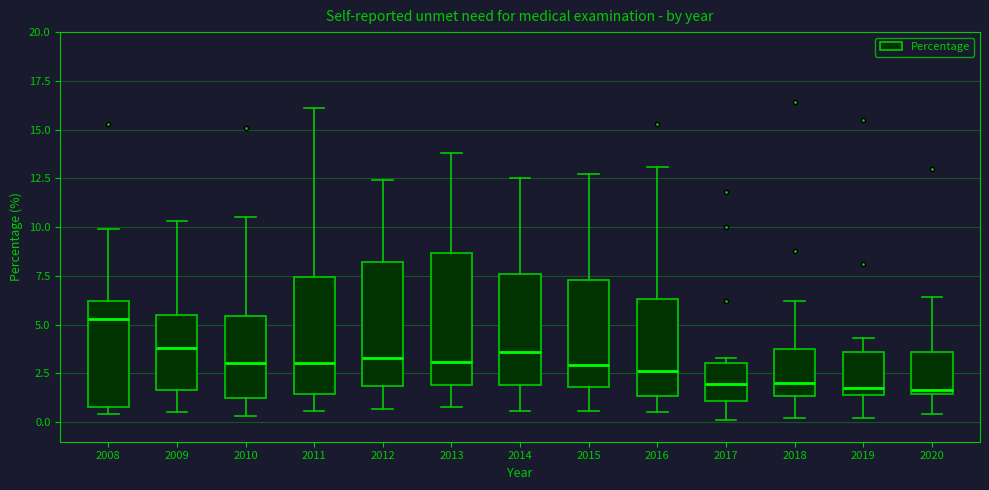

Reading left to right, read every box against the y-axis: the position of its median line, the range the box covers, and the ends of its whiskers. The values are not printed on the chart, so give them approximately, as read against the axis.

2008: median 5.5, box 1.0 to 6.0, whiskers 0.5 to 10.0
2009: median 4.0, box 1.5 to 5.5, whiskers 0.5 to 10.5
2010: median 3.0, box 1.5 to 5.5, whiskers 0.5 to 10.5
2011: median 3.0, box 1.5 to 7.5, whiskers 0.5 to 16.0
2012: median 3.5, box 2.0 to 8.0, whiskers 0.5 to 12.5
2013: median 3.0, box 2.0 to 8.5, whiskers 1.0 to 14.0
2014: median 3.5, box 2.0 to 7.5, whiskers 0.5 to 12.5
2015: median 3.0, box 2.0 to 7.5, whiskers 0.5 to 12.5
2016: median 2.5, box 1.5 to 6.5, whiskers 0.5 to 13.0
2017: median 2.0, box 1.0 to 3.0, whiskers 0.0 to 3.5
2018: median 2.0, box 1.5 to 4.0, whiskers 0.0 to 6.0
2019: median 2.0, box 1.5 to 3.5, whiskers 0.0 to 4.5
2020: median 1.5 (just above the box's lower edge), box 1.5 to 3.5, whiskers 0.5 to 6.5